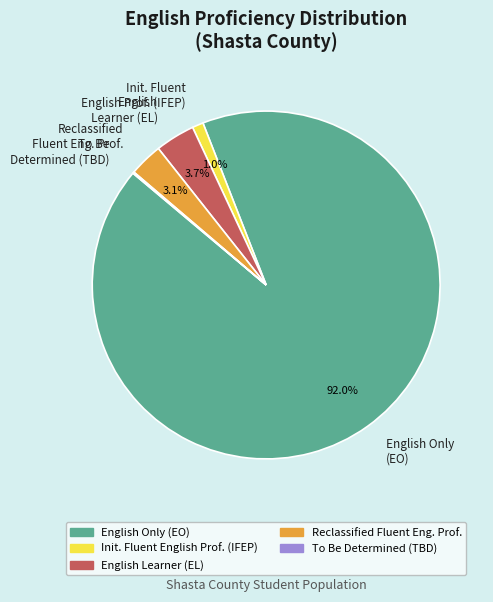

Between English Learner (EL) and Reclassified Fluent Eng. Prof., which is larger?

English Learner (EL)